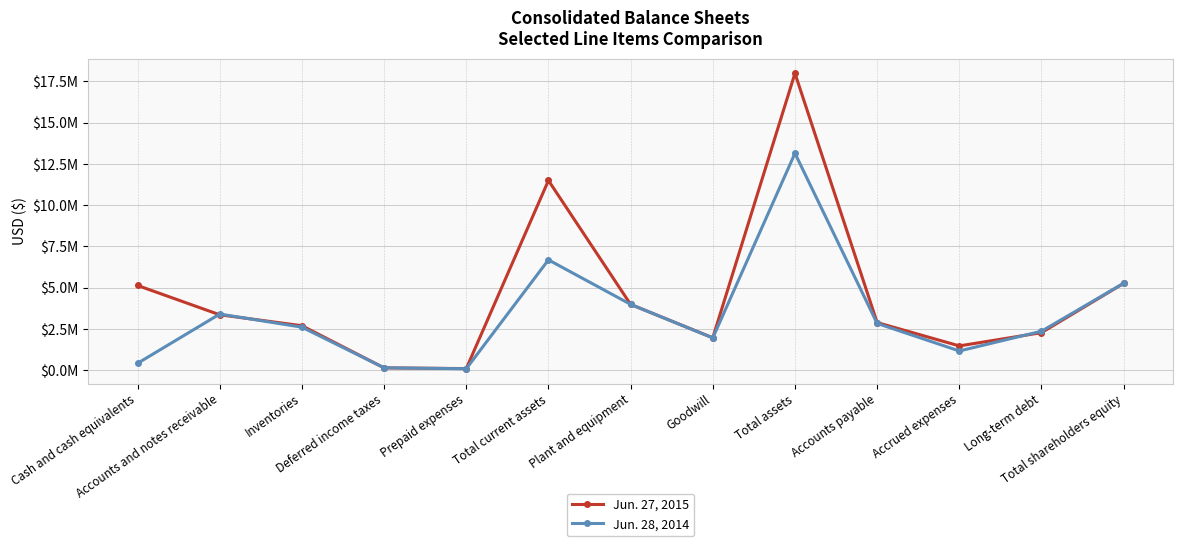

Where is Jun. 27, 2015 nearest to the value 9041160?

Total current assets